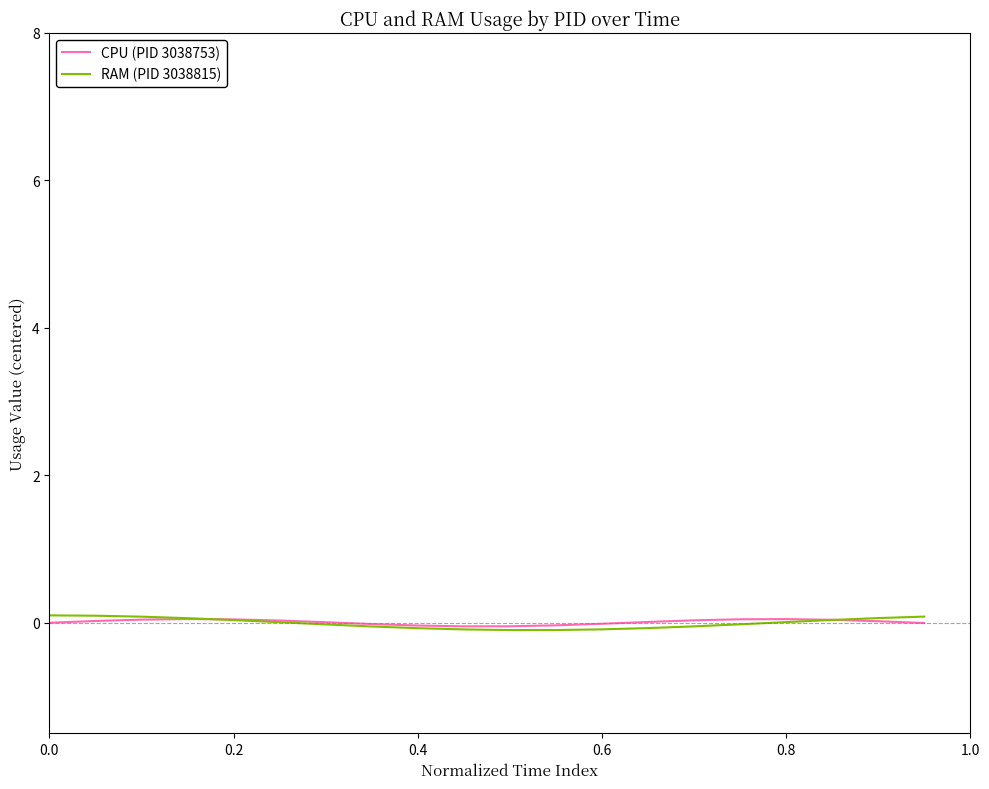

Is it true that RAM (PID 3038815) equals -0.1 at 0.6?

True